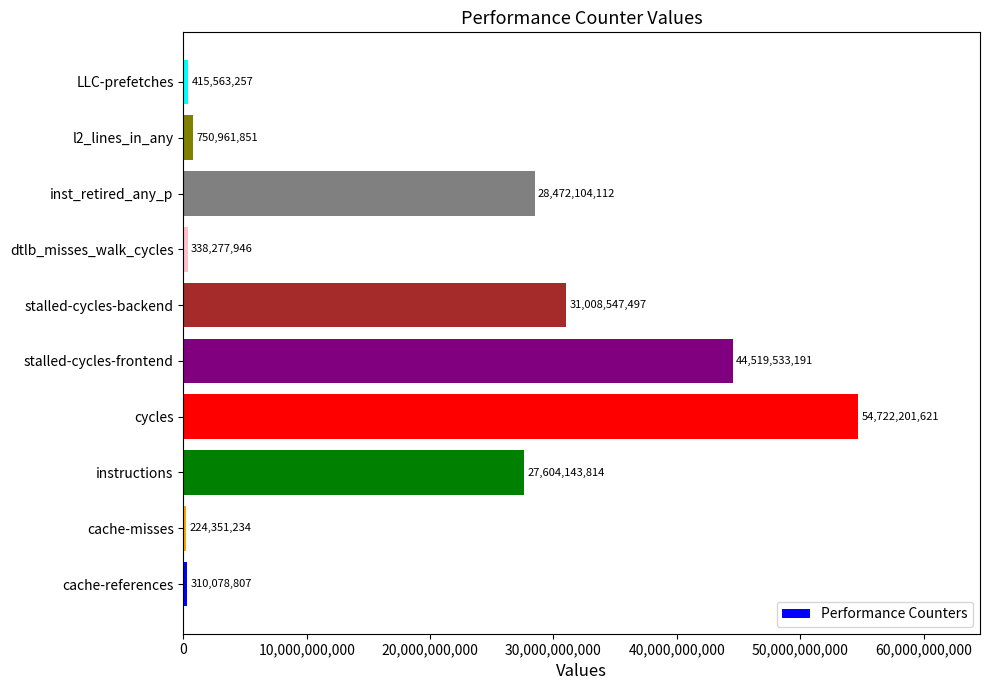

True or false: the data shows 19937472355 at stalled-cycles-backend.

False